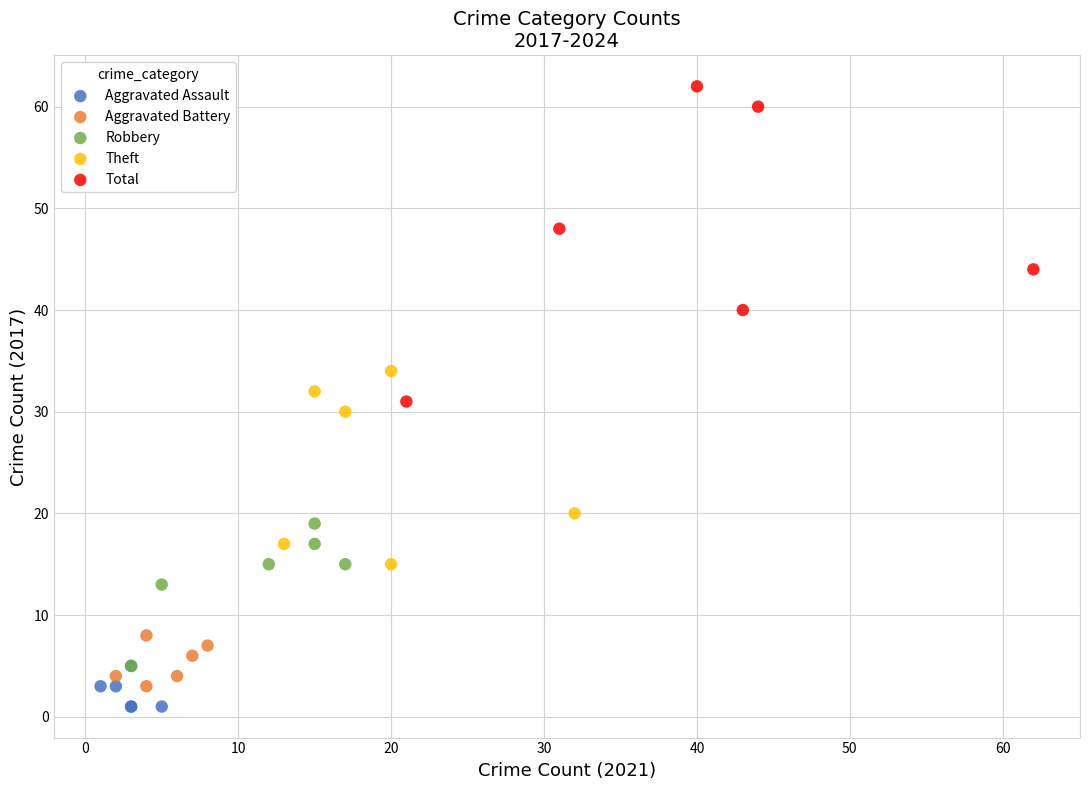

Which series contains the highest Y value?

Total